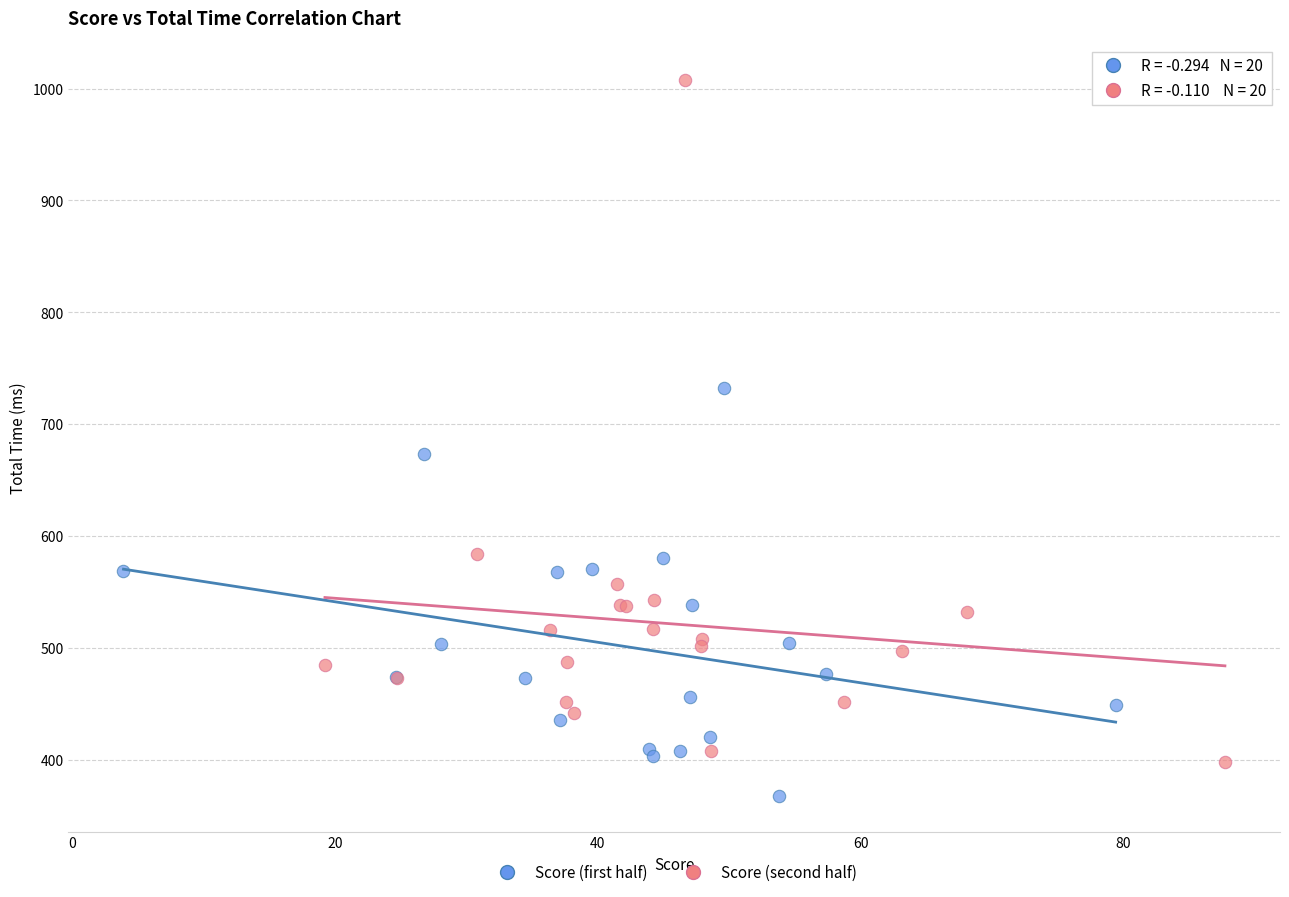

Which series reaches the maximum Y coordinate?

Score (second half)